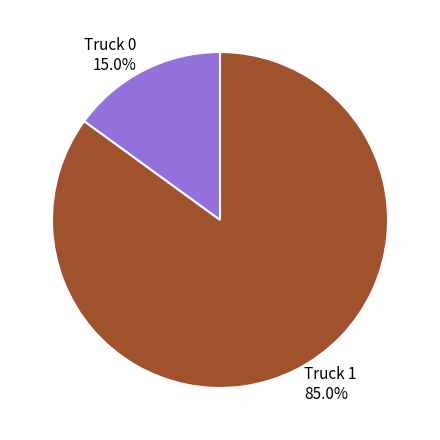

What is the ratio of the value at Truck 0 to the value at Truck 1?

0.2